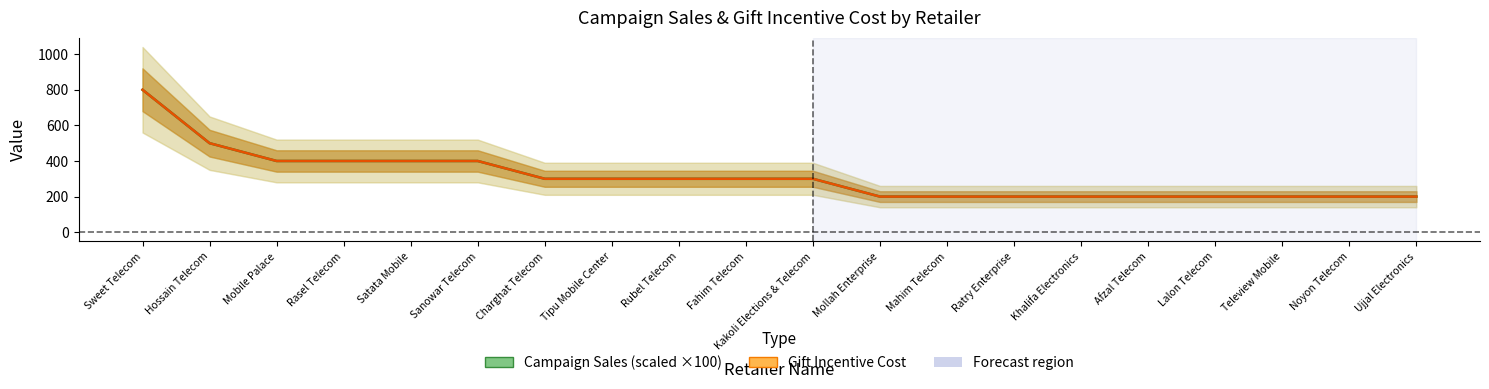

What is the label of the 1st point from the left?

Sweet Telecom